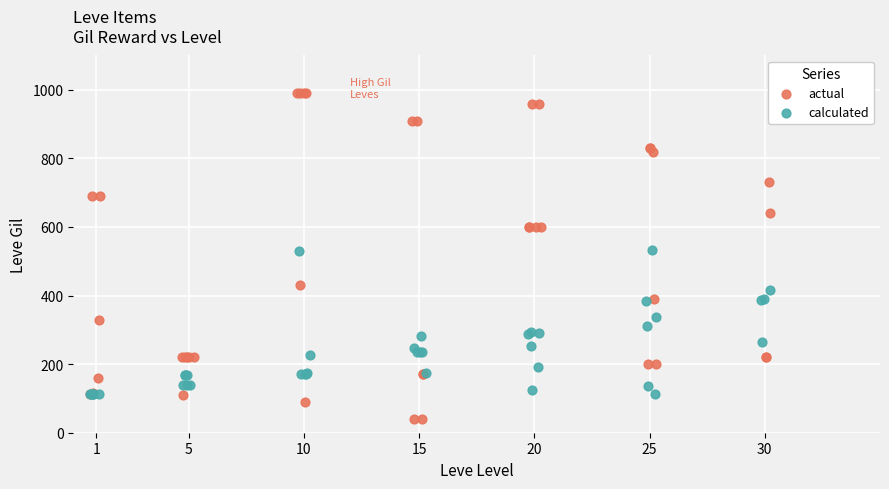

Which series reaches the minimum Y coordinate?

actual